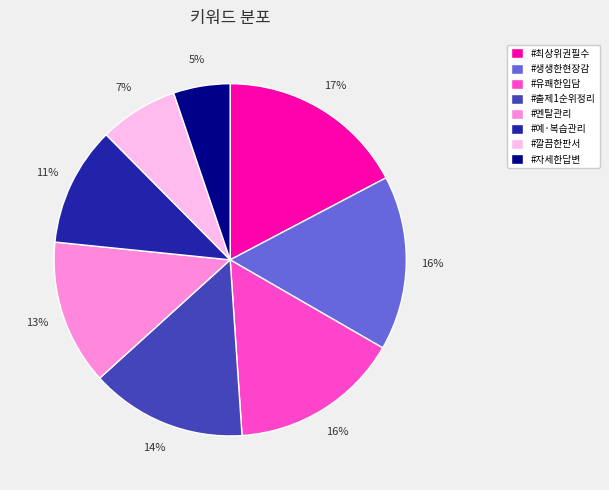

What percentage is the #자세한답변 slice, to the nearest percent?

5%